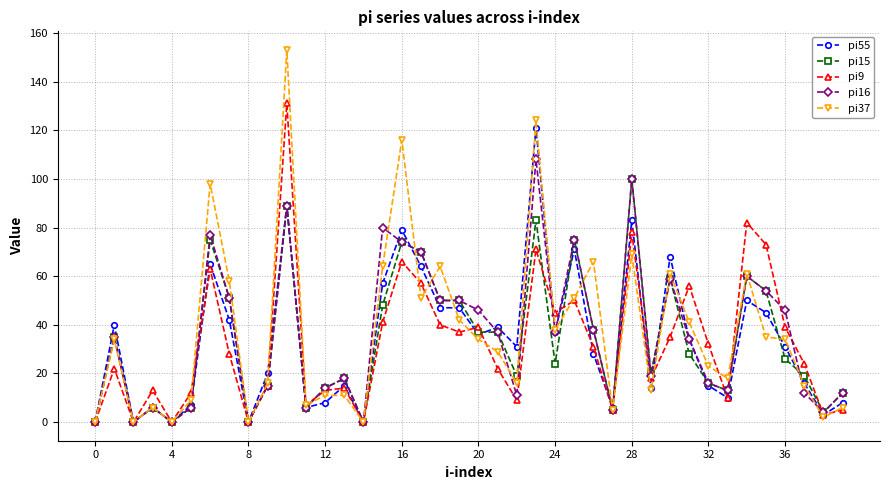

True or false: pi55 has more than 1 points higher than both neighbors.

True